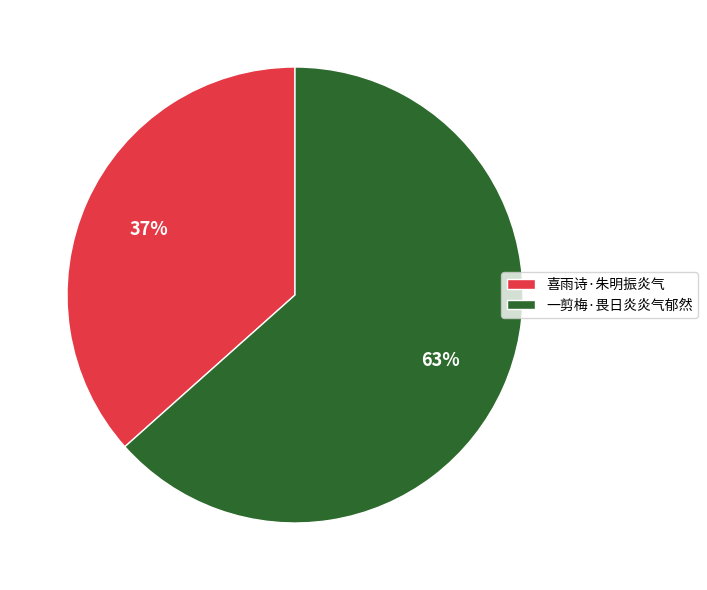

To the nearest percent, what is the average slice percentage?

50%